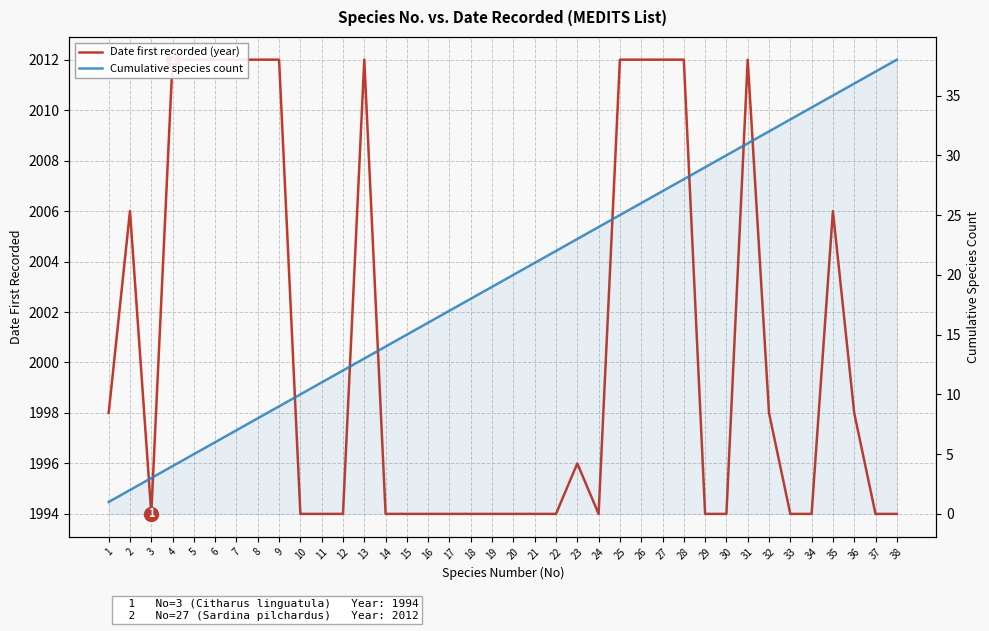

Is this an area chart (filled region under the line)?

No